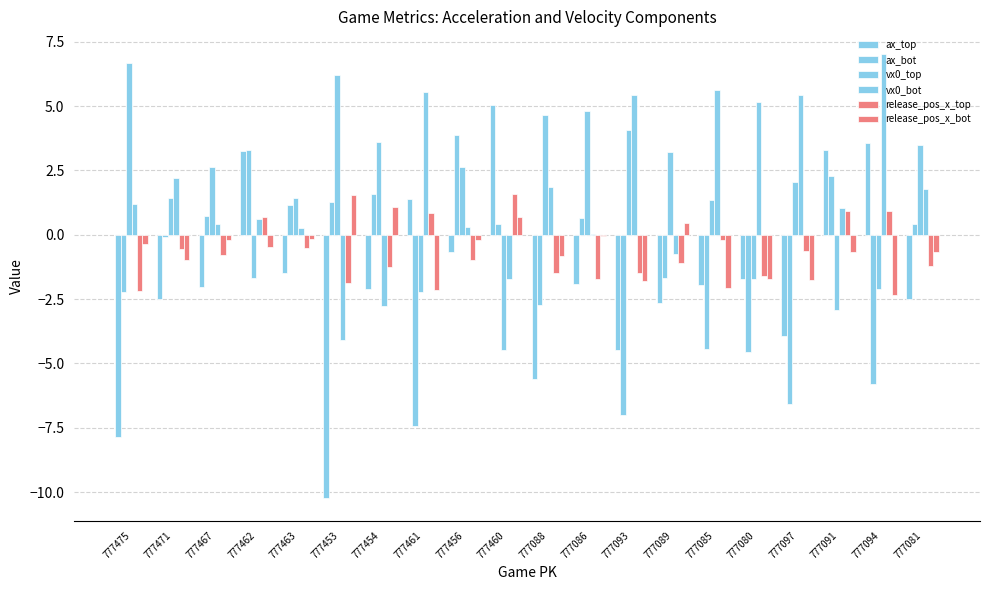

Reading right to left, what are all the values shown in this chart?

ax_top: 777081=-2.5	777094=3.6	777091=3.3	777097=-3.9	777080=-1.7	777085=-2.0	777089=-2.6	777093=-4.5	777086=-1.9	777088=-5.6	777460=5.0	777456=-0.7	777461=1.4	777454=-2.1	777453=-10.2	777463=-1.5	777462=3.3	777467=-2.0	777471=-2.5	777475=-7.9
ax_bot: 777081=0.4	777094=-5.8	777091=2.3	777097=-6.6	777080=-4.5	777085=-4.4	777089=-1.7	777093=-7.0	777086=0.6	777088=-2.7	777460=0.4	777456=3.9	777461=-7.4	777454=1.6	777453=1.3	777463=1.2	777462=3.3	777467=0.7	777471=-0.1	777475=-2.2
vx0_top: 777081=3.5	777094=-2.1	777091=-2.9	777097=2.0	777080=-1.7	777085=1.4	777089=3.2	777093=4.1	777086=4.8	777088=4.6	777460=-4.5	777456=2.6	777461=-2.2	777454=3.6	777453=6.2	777463=1.4	777462=-1.7	777467=2.6	777471=1.4	777475=6.7
vx0_bot: 777081=1.8	777094=7.0	777091=1.0	777097=5.4	777080=5.1	777085=5.6	777089=-0.8	777093=5.4	777086=0.0	777088=1.9	777460=-1.7	777456=0.3	777461=5.6	777454=-2.8	777453=-4.1	777463=0.2	777462=0.6	777467=0.4	777471=2.2	777475=1.2
release_pos_x_top: 777081=-1.2	777094=0.9	777091=0.9	777097=-0.6	777080=-1.6	777085=-0.2	777089=-1.1	777093=-1.5	777086=-1.7	777088=-1.5	777460=1.6	777456=-1.0	777461=0.8	777454=-1.2	777453=-1.9	777463=-0.5	777462=0.7	777467=-0.8	777471=-0.6	777475=-2.2
release_pos_x_bot: 777081=-0.7	777094=-2.3	777091=-0.7	777097=-1.8	777080=-1.7	777085=-2.1	777089=0.5	777093=-1.8	777086=-0.1	777088=-0.8	777460=0.7	777456=-0.2	777461=-2.1	777454=1.1	777453=1.5	777463=-0.2	777462=-0.5	777467=-0.2	777471=-1.0	777475=-0.3